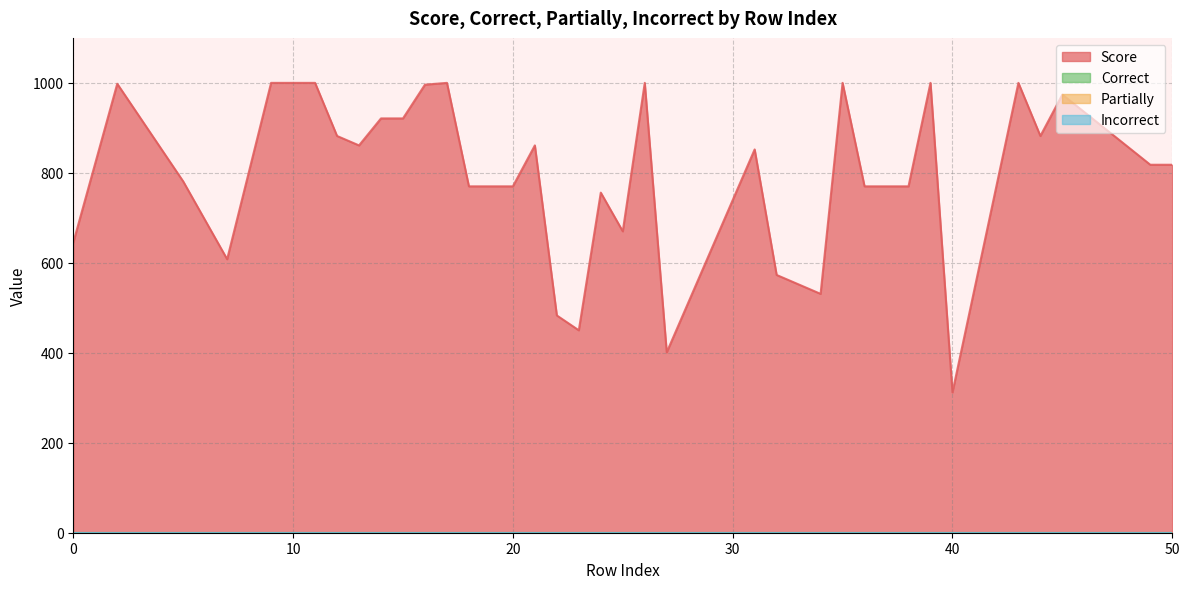

Reading left to right, extract all data points from this chart.

Score: 0=645	2=998	5=781	7=608	9=1000	10=1000	11=1000	12=882	13=861	14=921	15=921	16=996	17=1000	18=770	19=770	20=770	21=861	22=483	23=450	24=756	25=670	26=1000	27=401	31=852	32=573	34=531	35=1000	36=770	37=770	38=770	39=1000	40=312	43=1000	44=882	45=974	49=818	50=818
Correct: 0=0	2=0	5=0	7=0	9=0	10=0	11=0	12=0	13=0	14=0	15=0	16=0	17=0	18=0	19=0	20=0	21=0	22=0	23=0	24=0	25=0	26=0	27=0	31=0	32=0	34=0	35=0	36=0	37=0	38=0	39=0	40=0	43=0	44=0	45=0	49=0	50=0
Partially: 0=0	2=0	5=0	7=0	9=0	10=0	11=0	12=0	13=0	14=0	15=0	16=0	17=0	18=0	19=0	20=0	21=0	22=0	23=0	24=0	25=0	26=0	27=0	31=0	32=0	34=0	35=0	36=0	37=0	38=0	39=0	40=0	43=0	44=0	45=0	49=0	50=0
Incorrect: 0=0	2=0	5=0	7=0	9=0	10=0	11=0	12=0	13=0	14=0	15=0	16=0	17=0	18=0	19=0	20=0	21=0	22=0	23=0	24=0	25=0	26=0	27=0	31=0	32=0	34=0	35=0	36=0	37=0	38=0	39=0	40=0	43=0	44=0	45=0	49=0	50=0